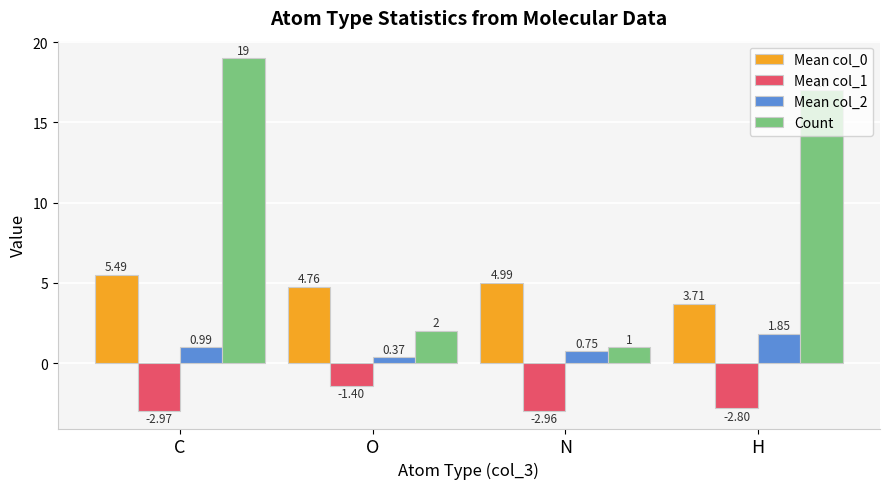

What is the total value across all series at H?

19.8